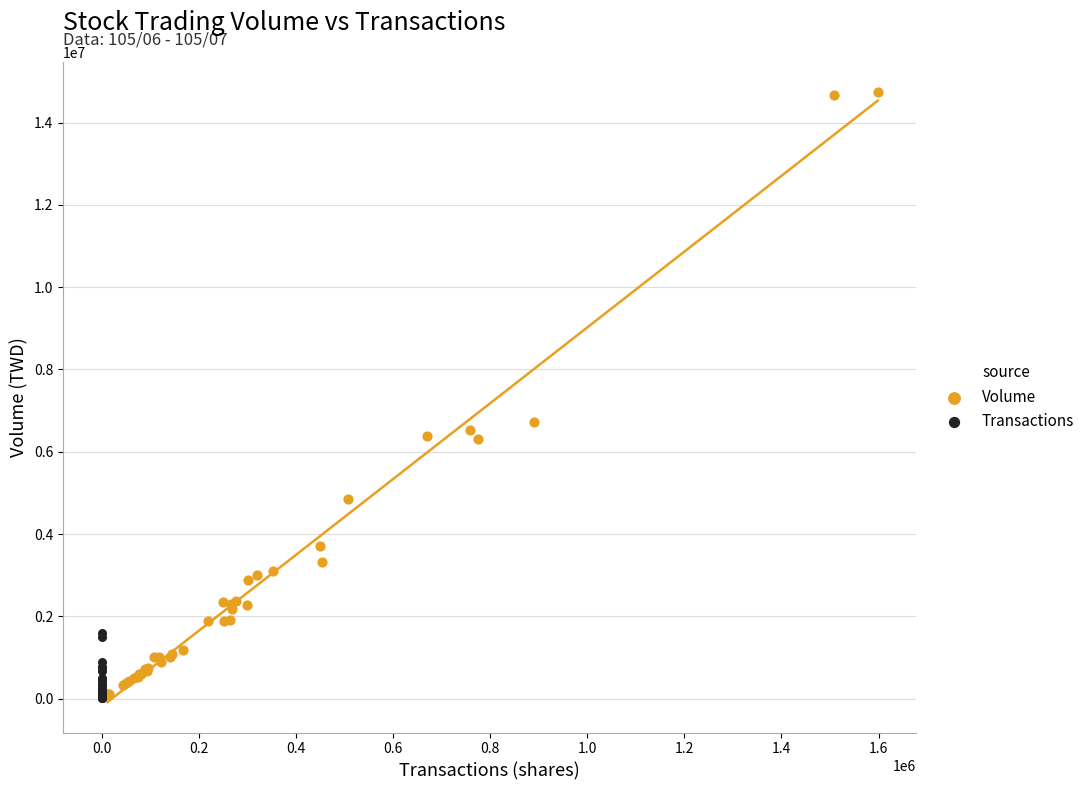

Which series has the largest Y range (max minus min)?

Volume